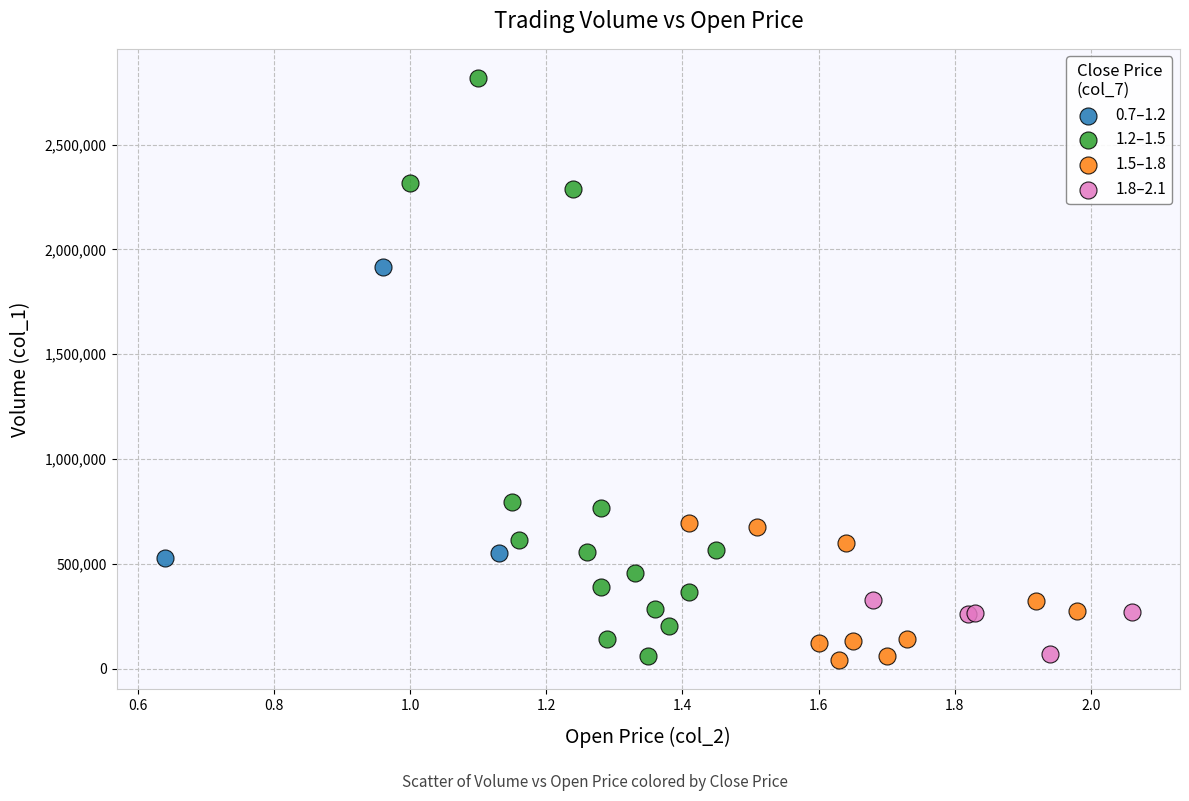

Which series has the largest Y range (max minus min)?

1.2–1.5